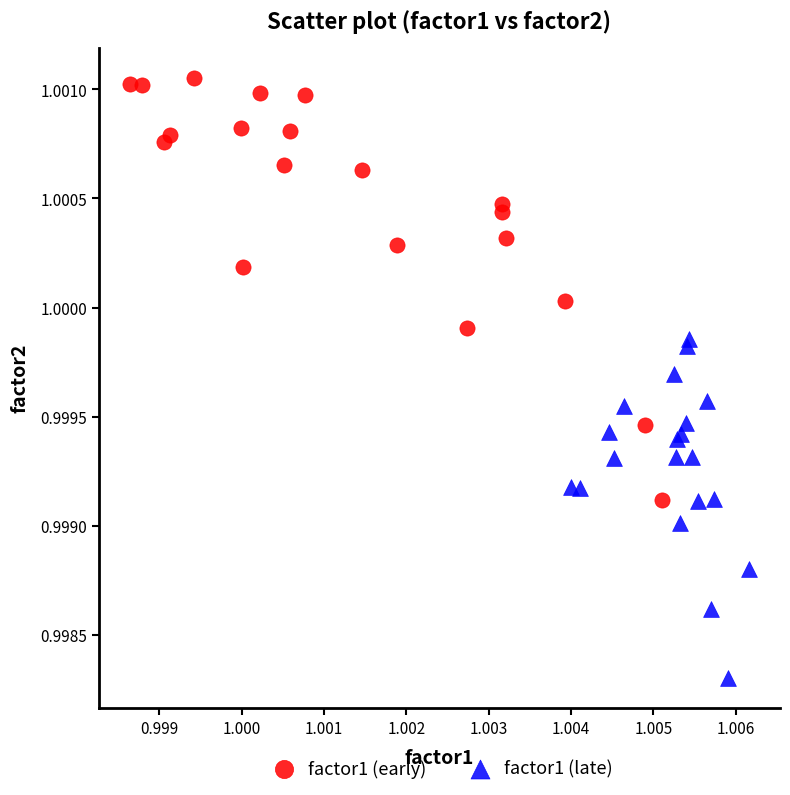

Which series contains the highest Y value?

factor1 (early)